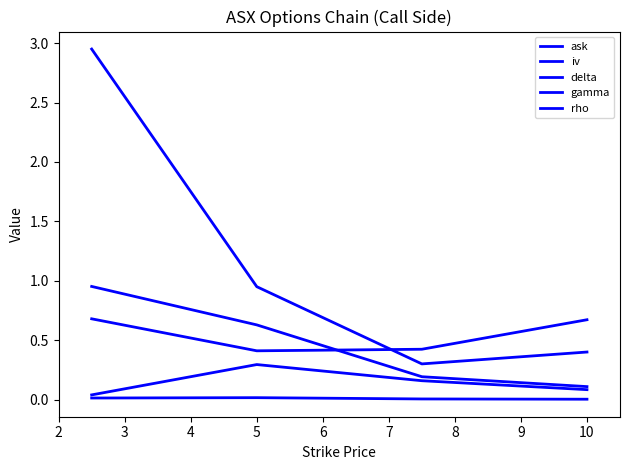

What is the difference between the maximum and minimum values in the gamma series?

0.3